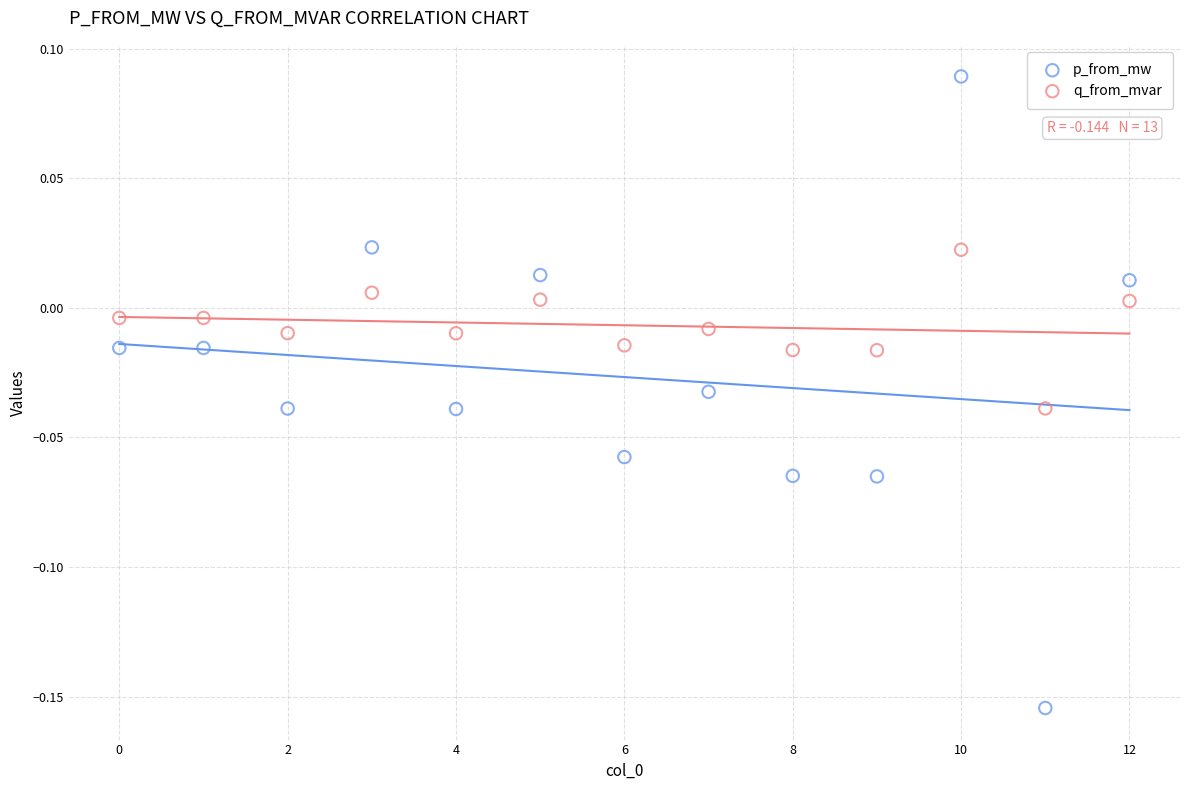

Which series reaches the maximum Y coordinate?

p_from_mw